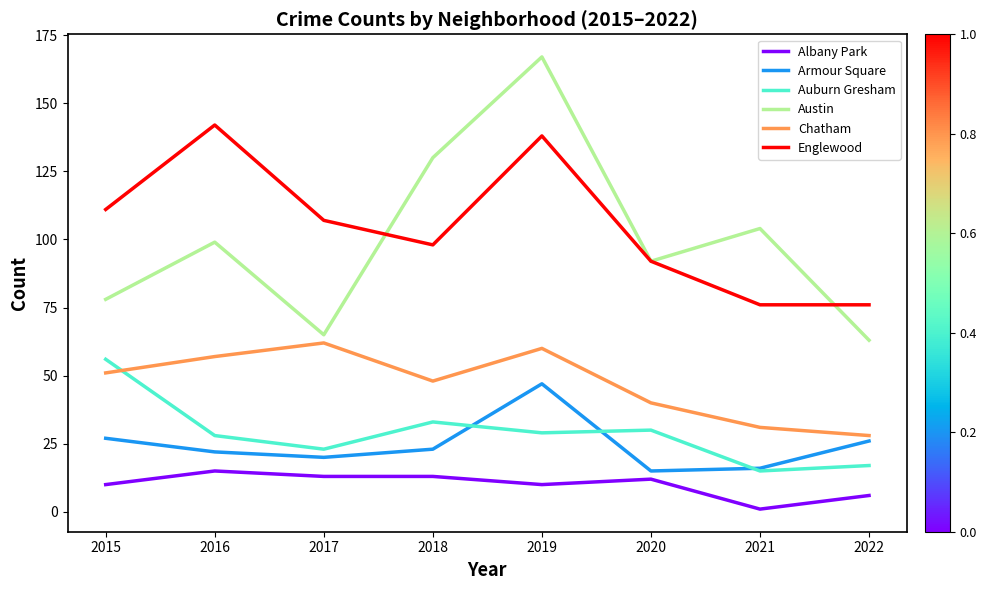

At which label does Albany Park first exceed 12?

2016